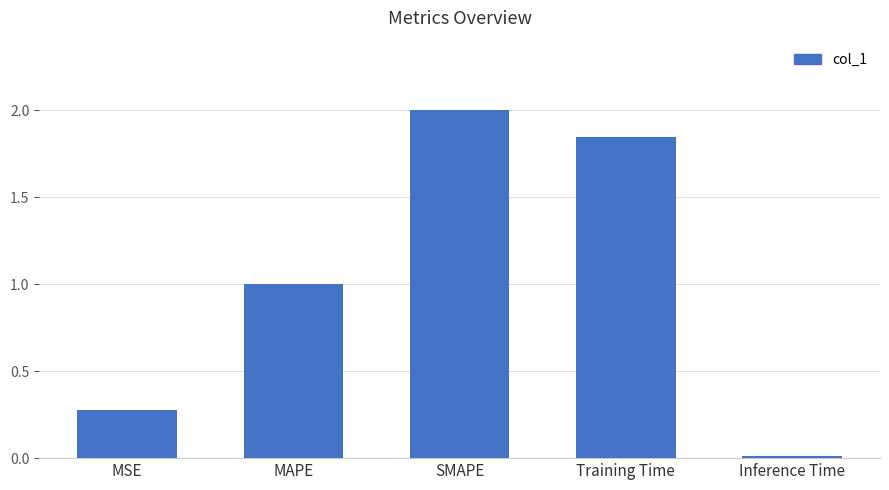

How many data points does each series have?

5